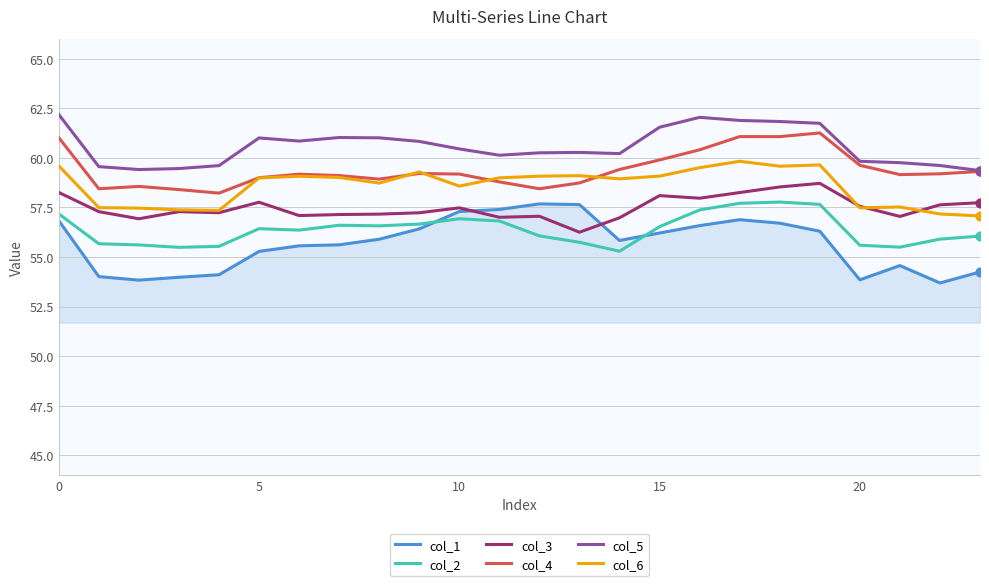

What are all the series names shown in the legend?

col_1, col_2, col_3, col_4, col_5, col_6